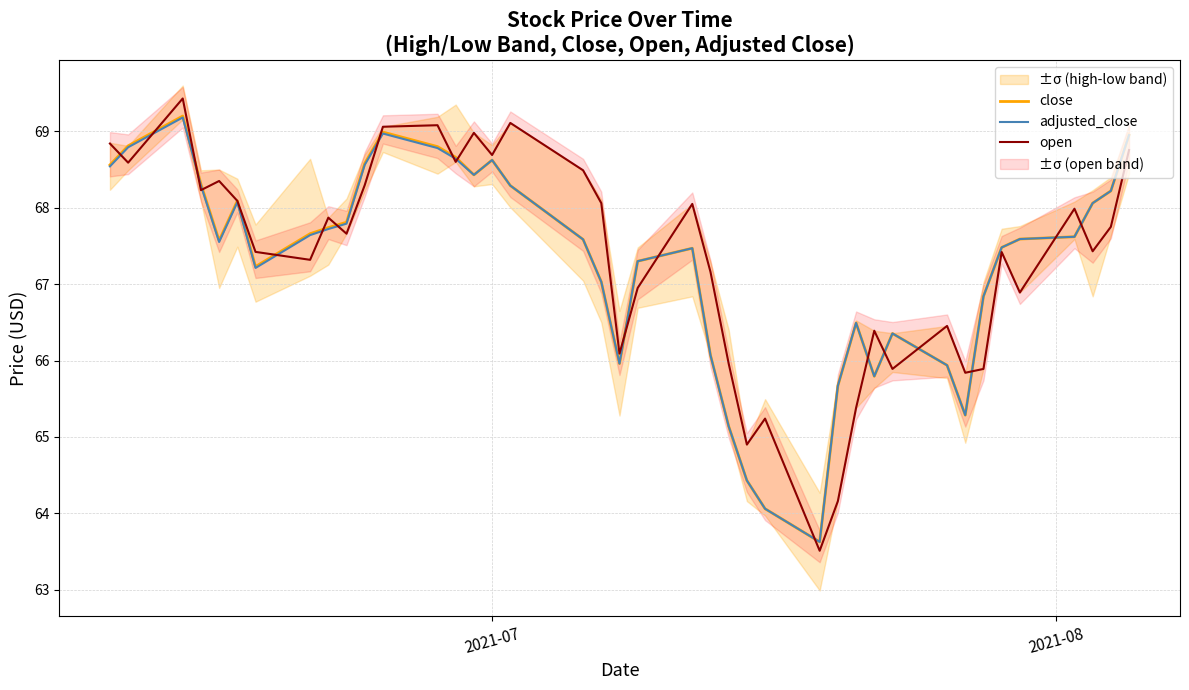

What is the lowest value of the adjusted_close series?

63.6